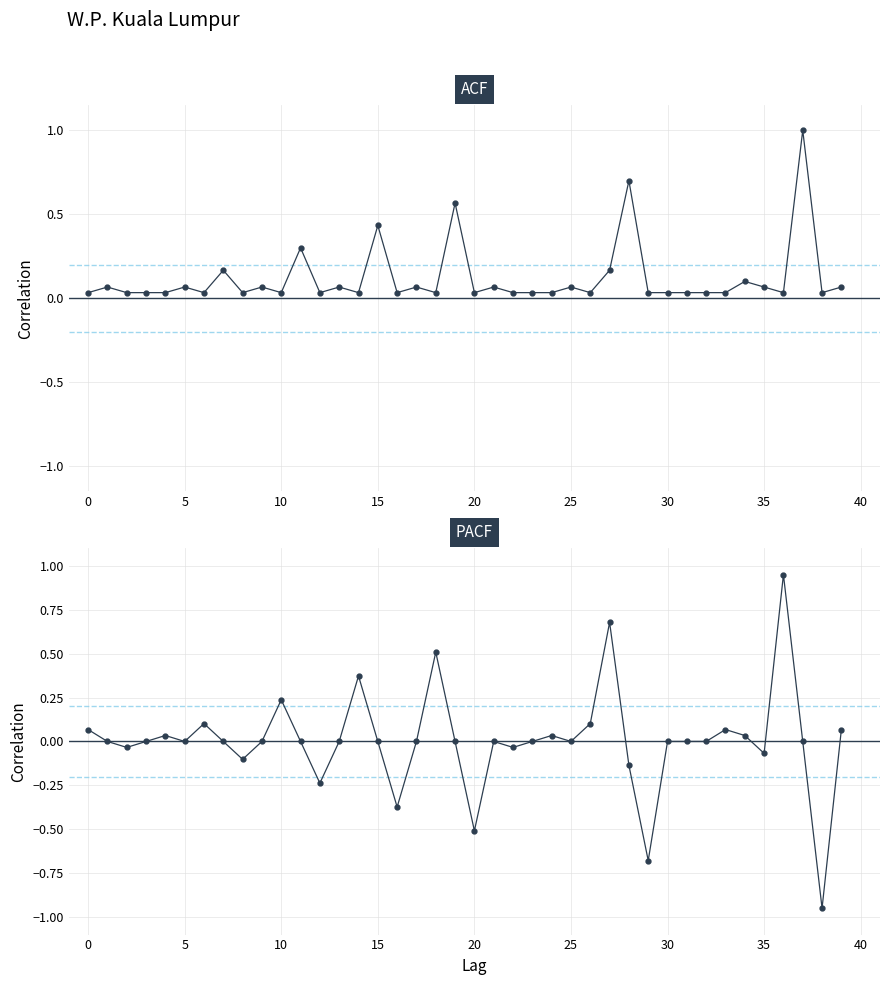

Is the value of PACF at 35 greater than the value of ACF at 11?

No